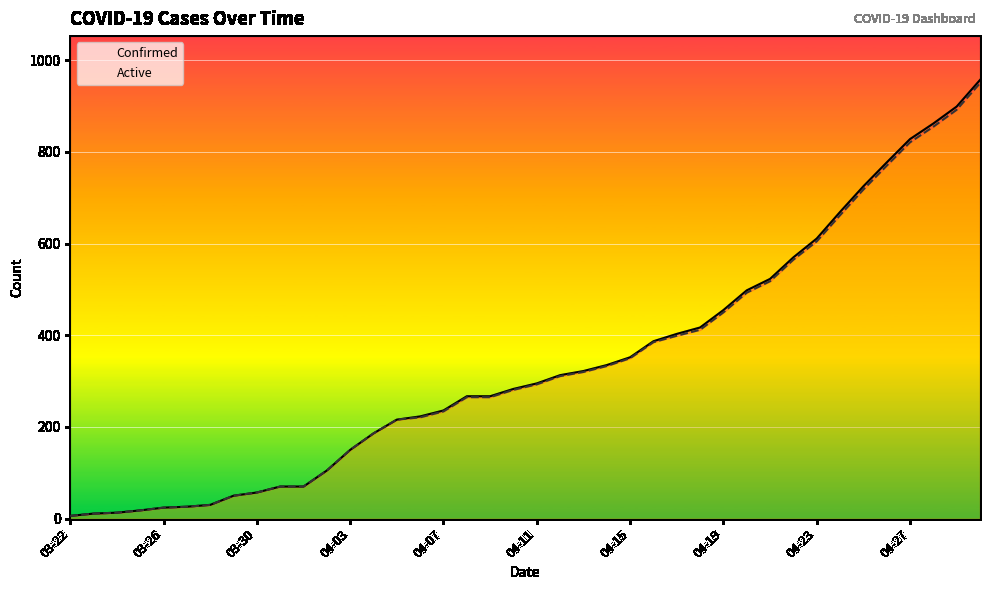

True or false: Active and Confirmed cross at least once.

False